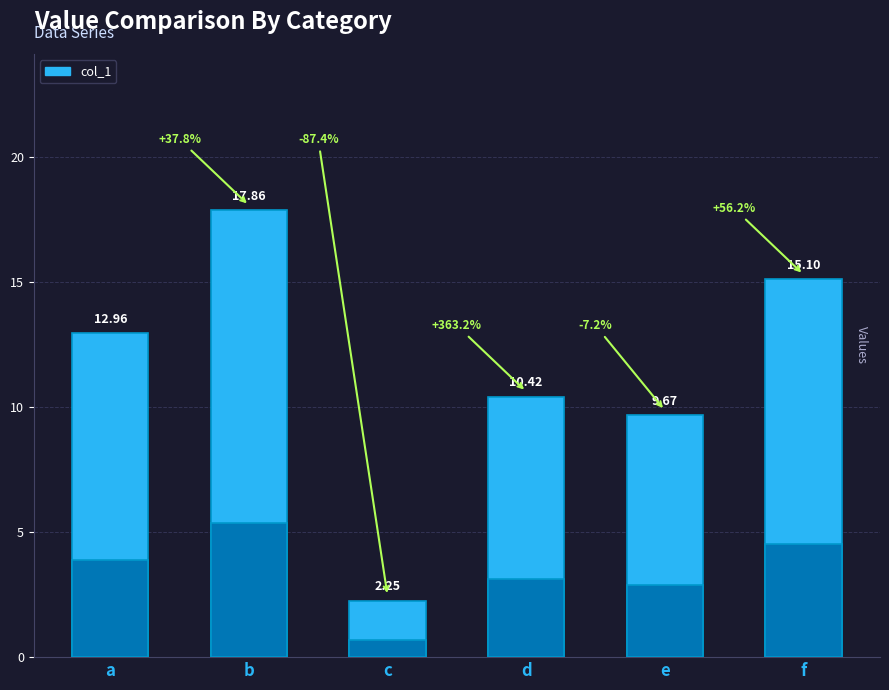

Reading right to left, list all the values displayed in this chart.

f=15.1	e=9.7	d=10.4	c=2.2	b=17.9	a=13.0